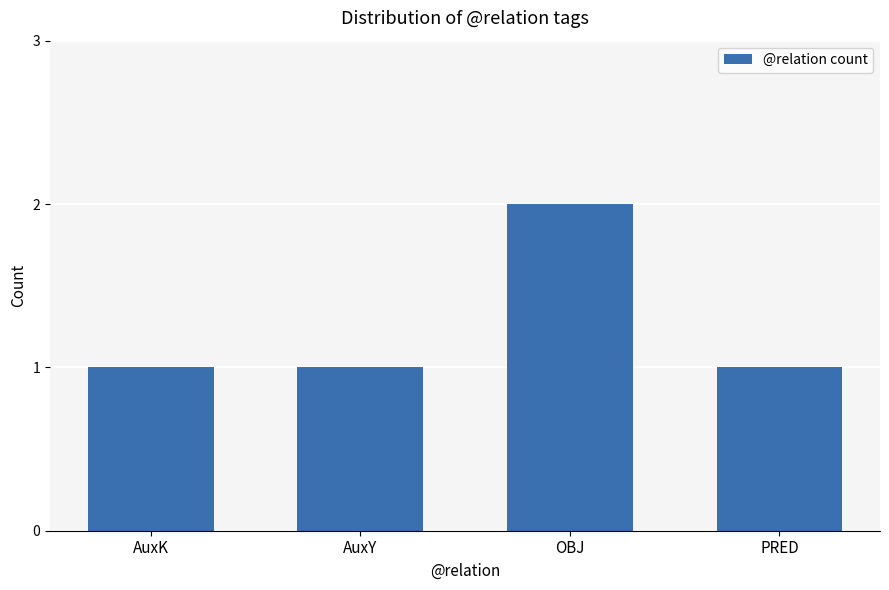

The chart shows a value of 2 at AuxK. True or false?

False